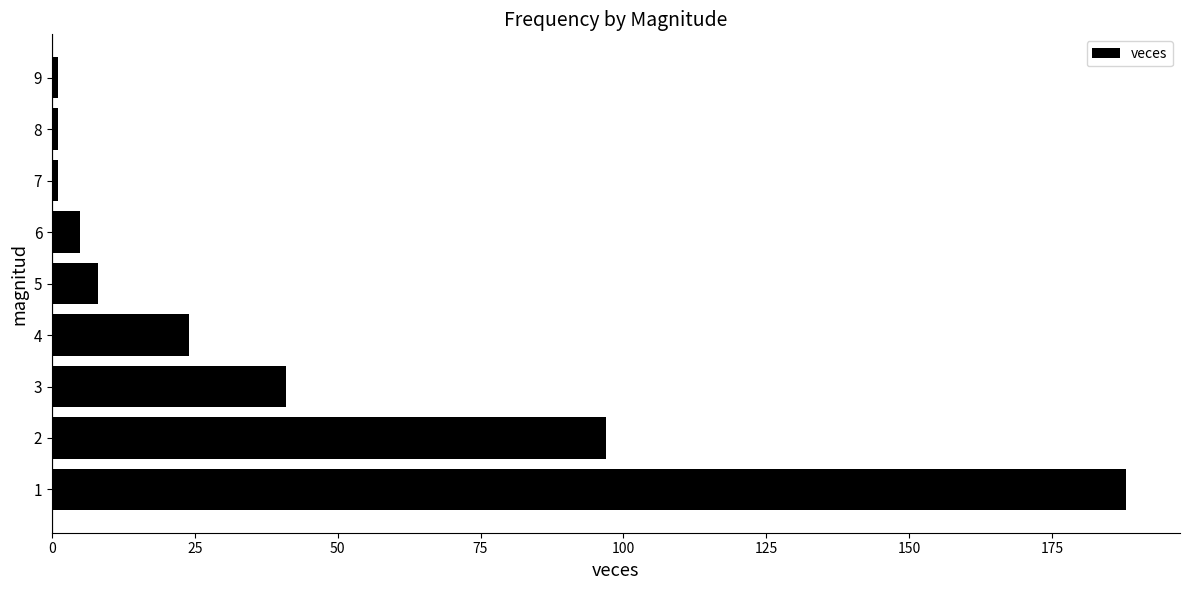

Where is the data nearest to the value 94?

2